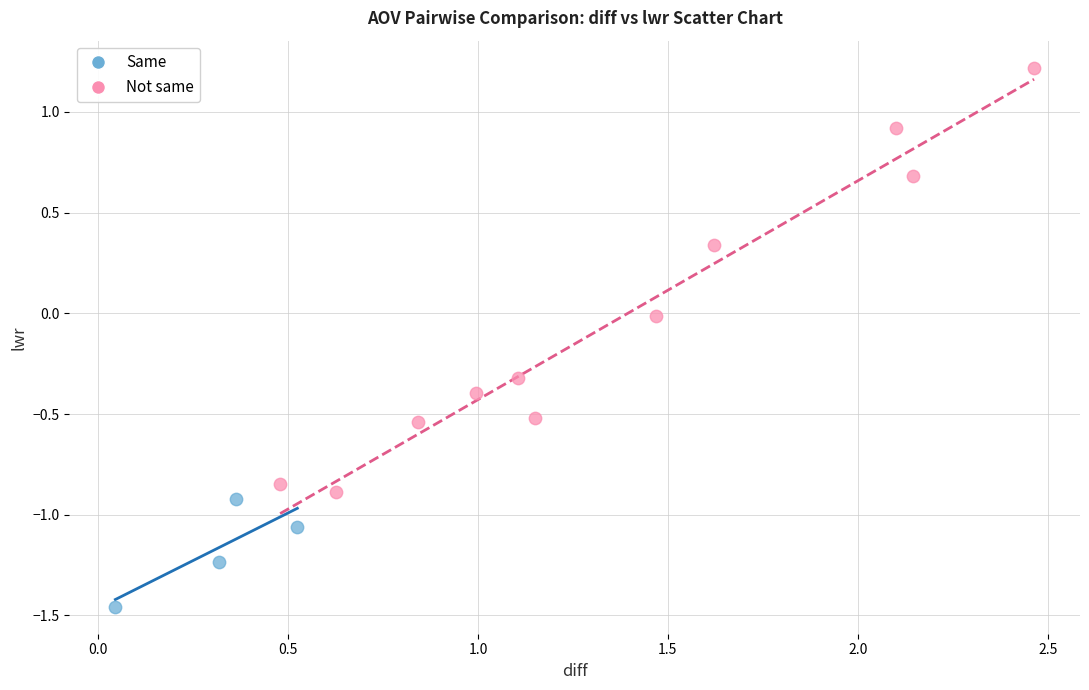

Which series has the largest Y range (max minus min)?

Not same